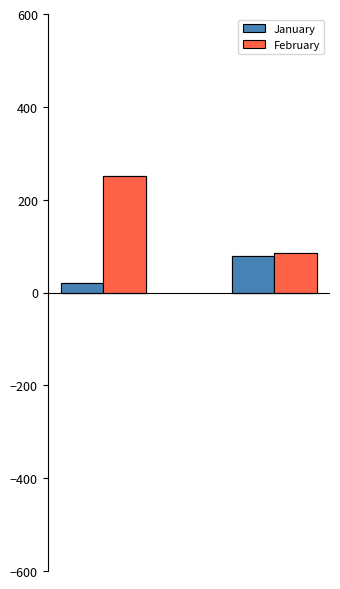

Which series has the largest total across all categories?

February